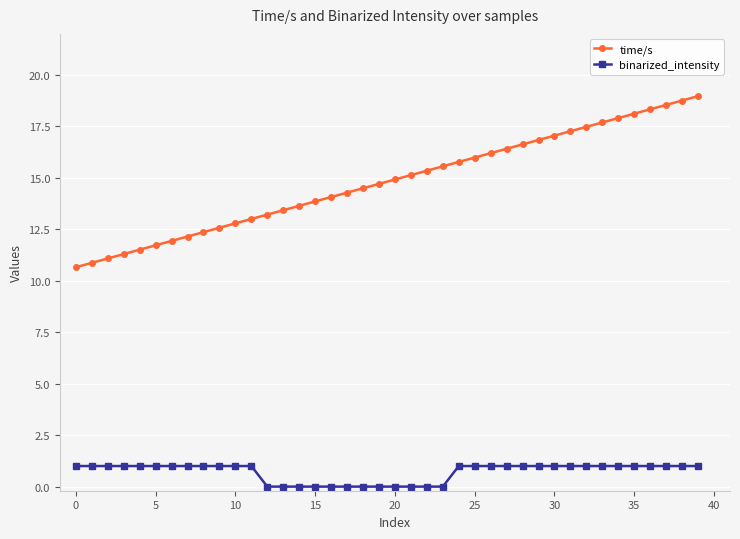

What is the maximum value for binarized_intensity?

1.0